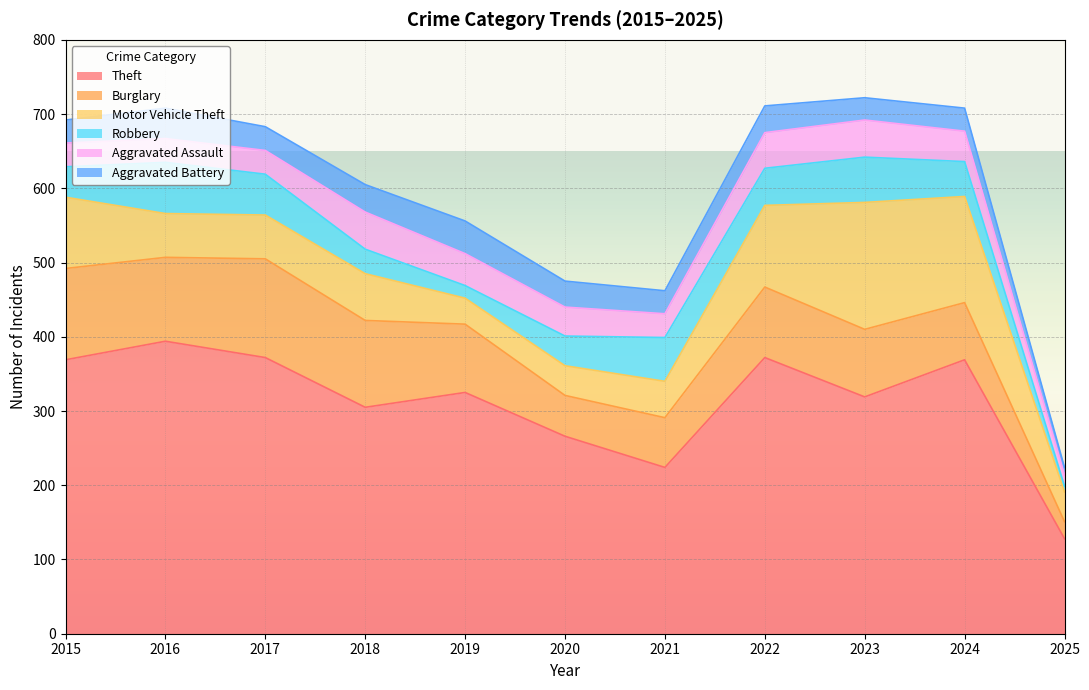

How many categories are shown in the chart?

11